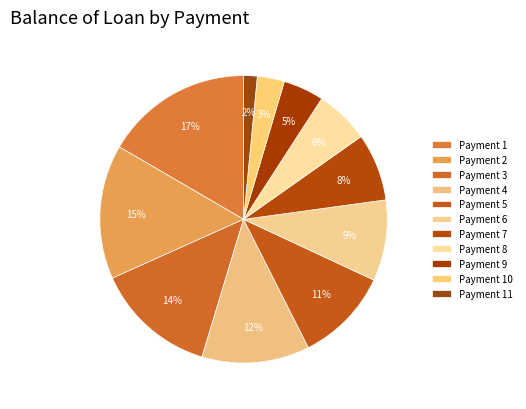

How many slices are in this pie chart?

11